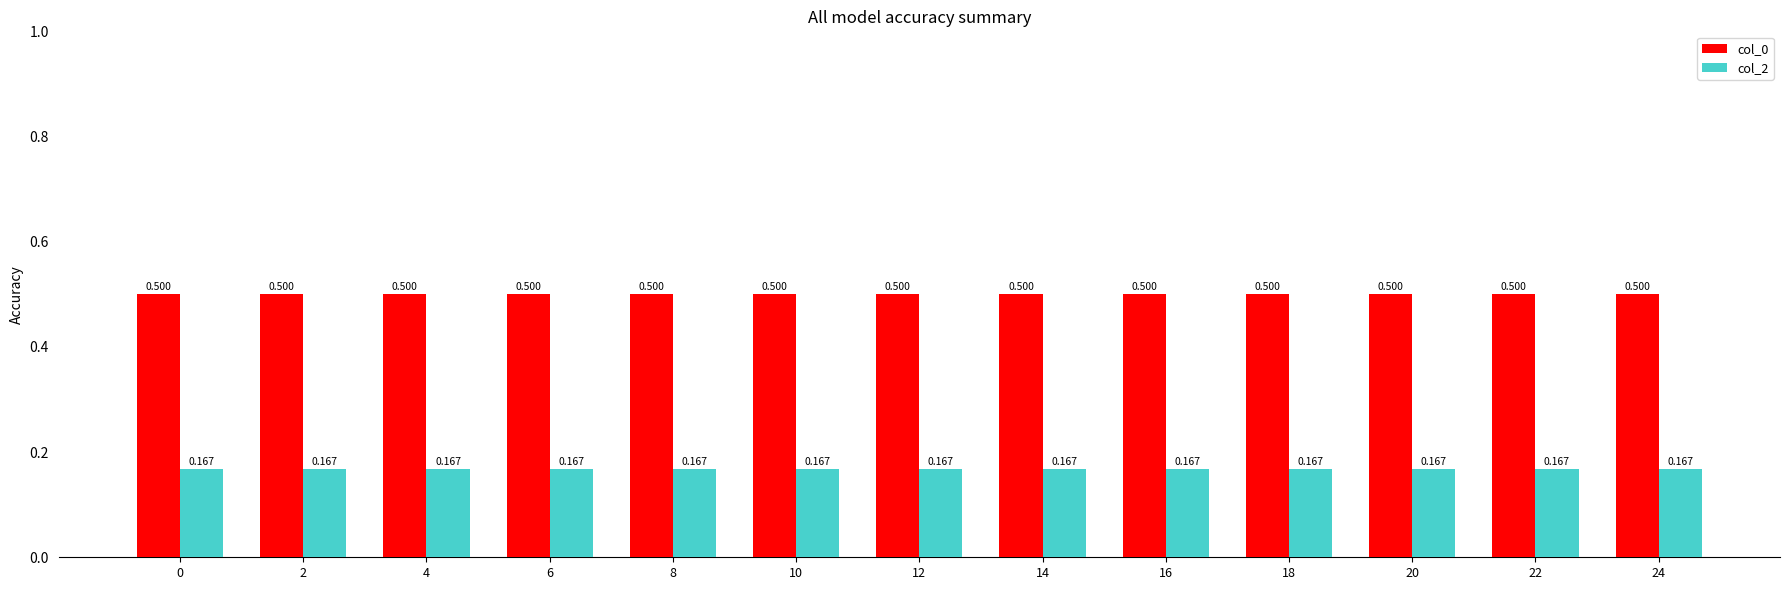

What is the spread (max minus min) of values at 8?

0.3